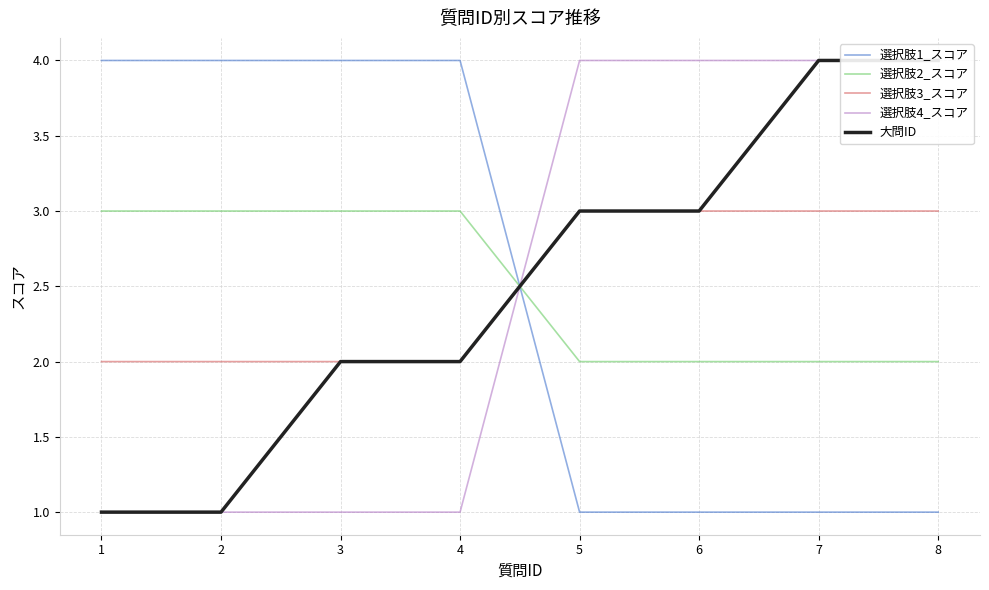

Does the chart have visible grid lines?

Yes